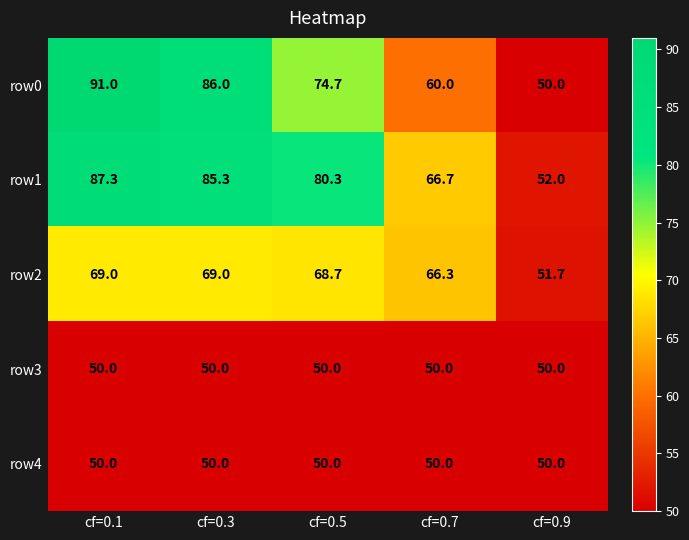

Reading left to right, transcribe all the data shown in this chart.

row0: 91.0	86.0	74.7	60.0	50.0
row1: 87.3	85.3	80.3	66.7	52.0
row2: 69.0	69.0	68.7	66.3	51.7
row3: 50.0	50.0	50.0	50.0	50.0
row4: 50.0	50.0	50.0	50.0	50.0